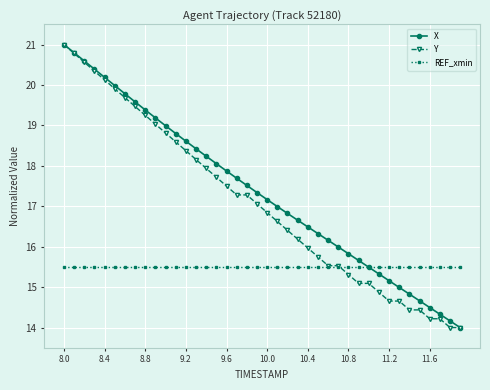

True or false: X has more than 0 points higher than both neighbors.

False